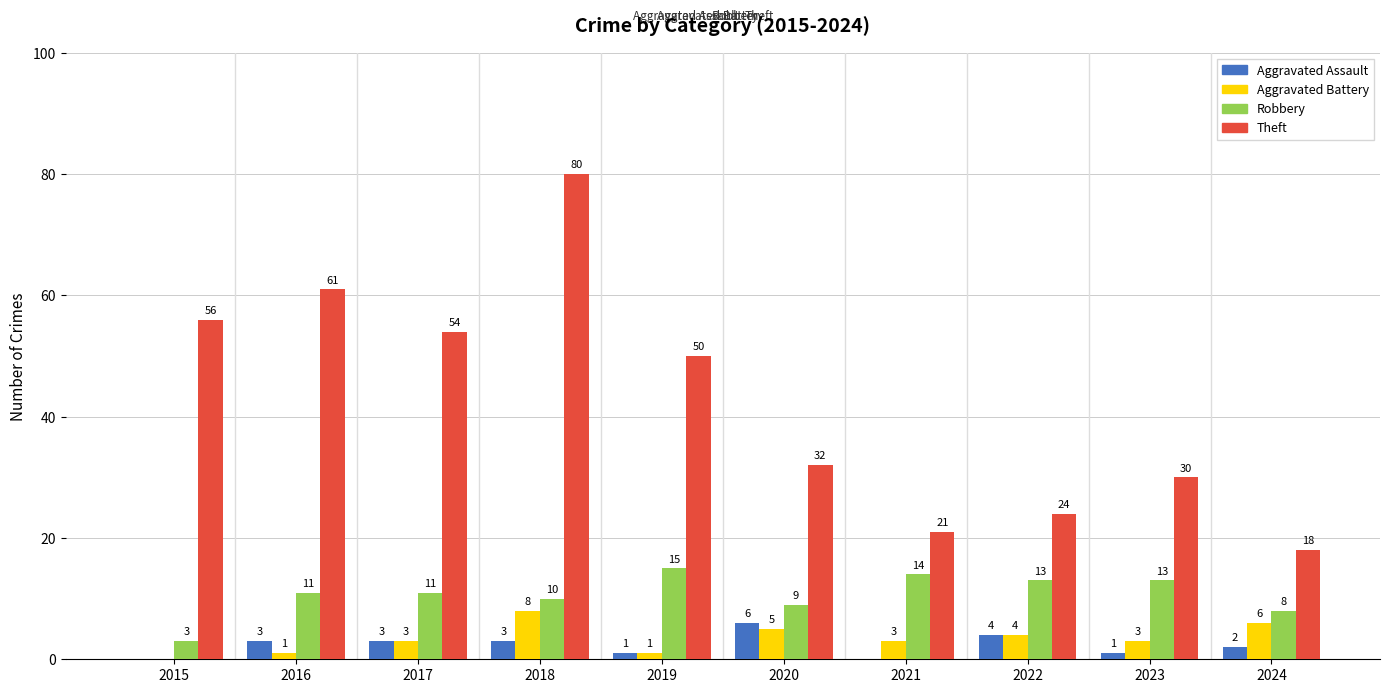

What is the approximate value of Robbery at 2017, to the nearest 10?

10